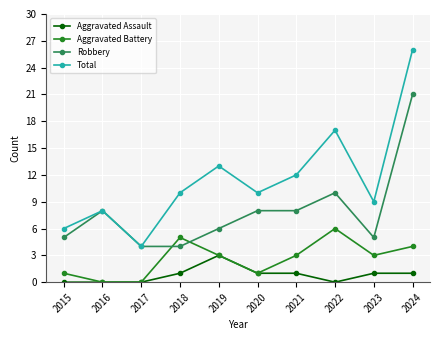

How many lines are shown in the chart?

4